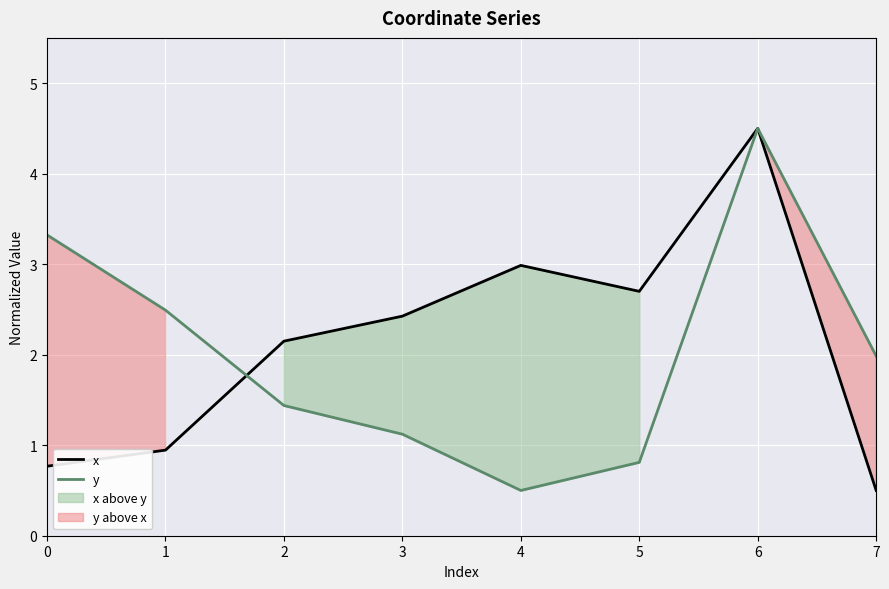

True or false: x has more than 2 points higher than both neighbors.

False